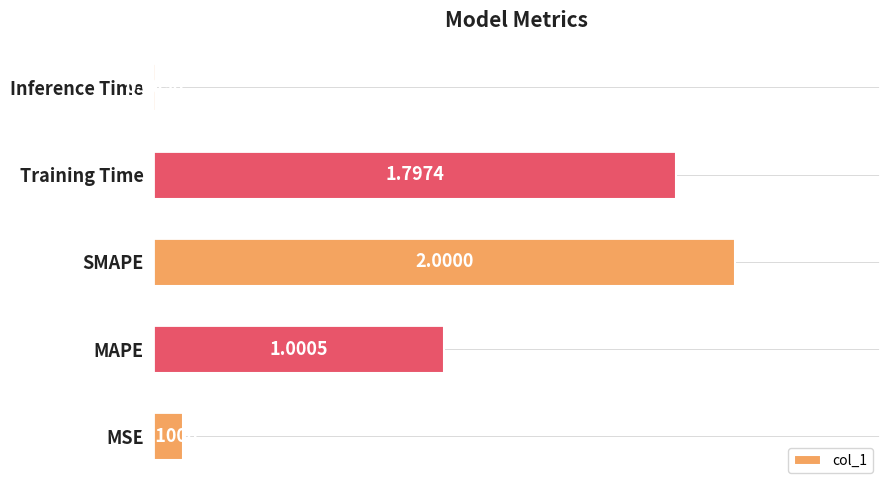

Between MAPE and Inference Time, which is larger?

MAPE